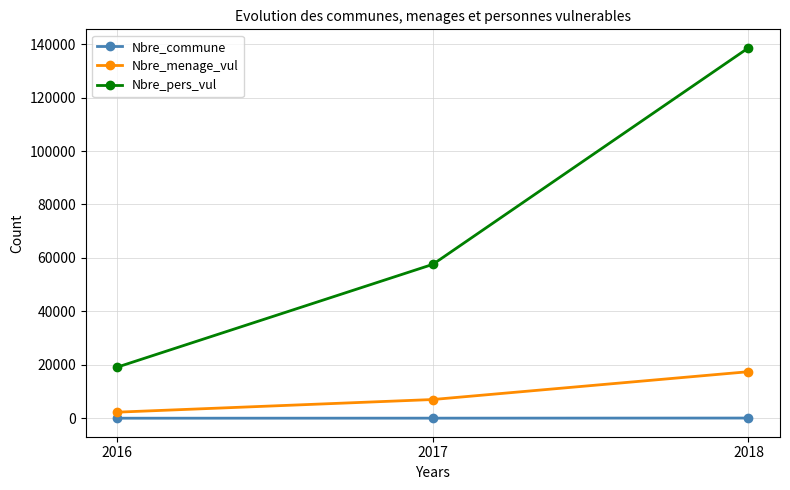

Which series has the largest total across all categories?

Nbre_pers_vul